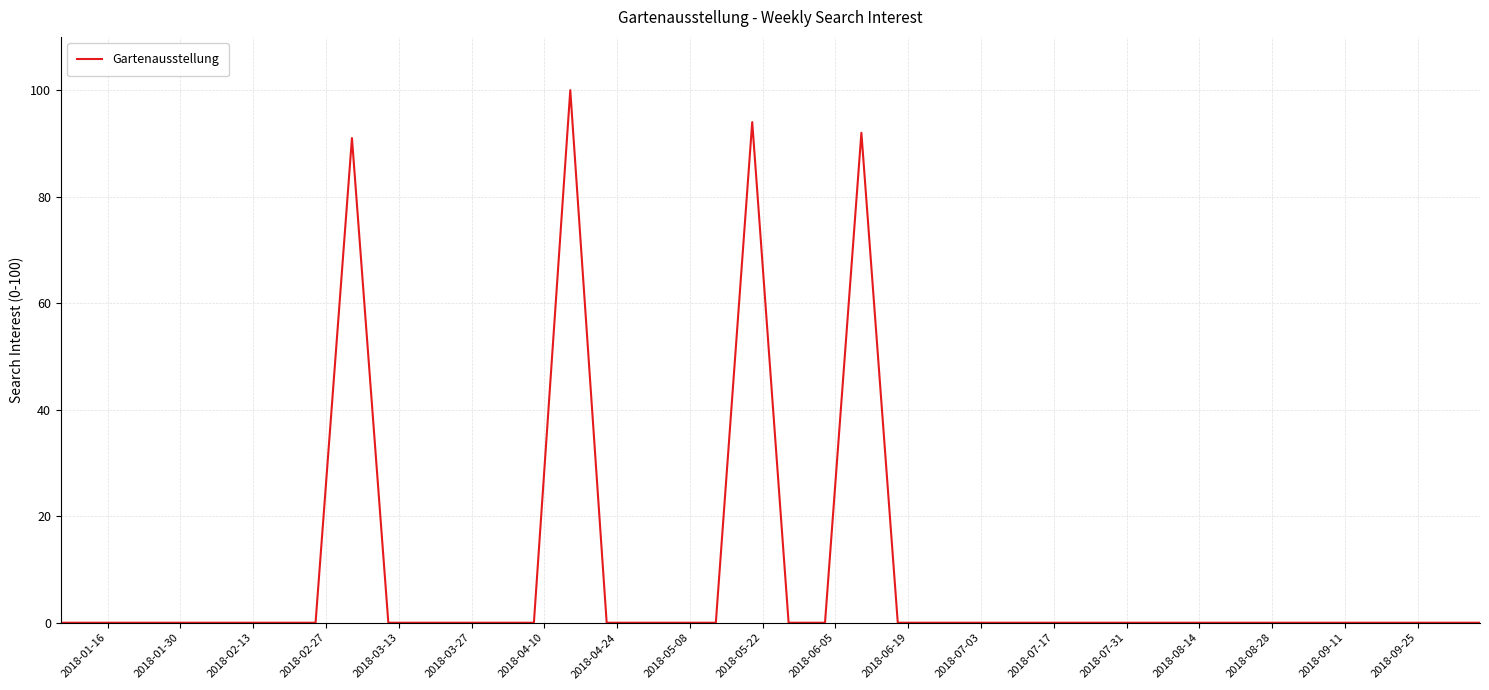

Does the chart have visible grid lines?

Yes